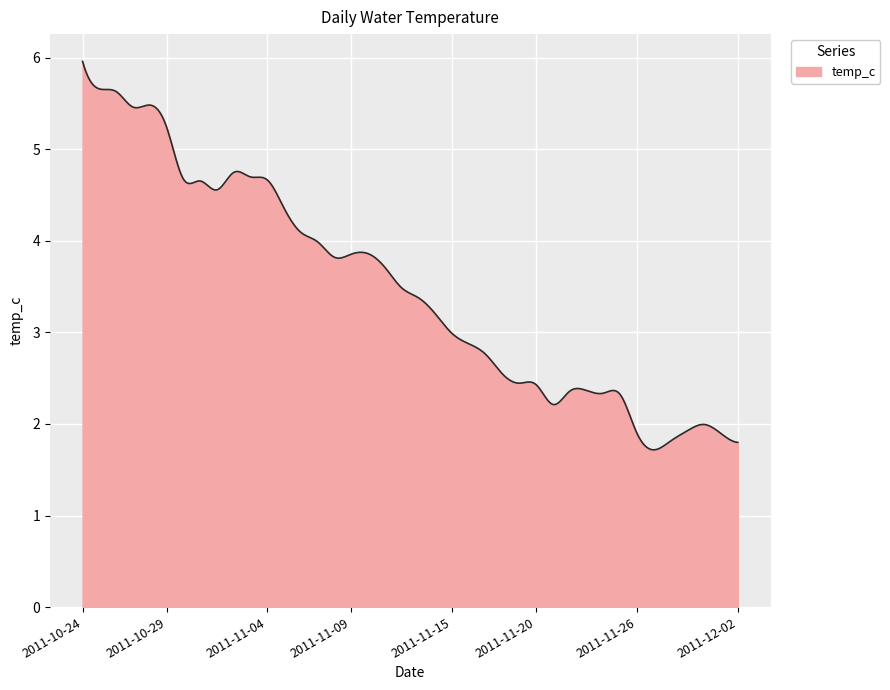

What is the difference between the maximum and minimum values?

4.2